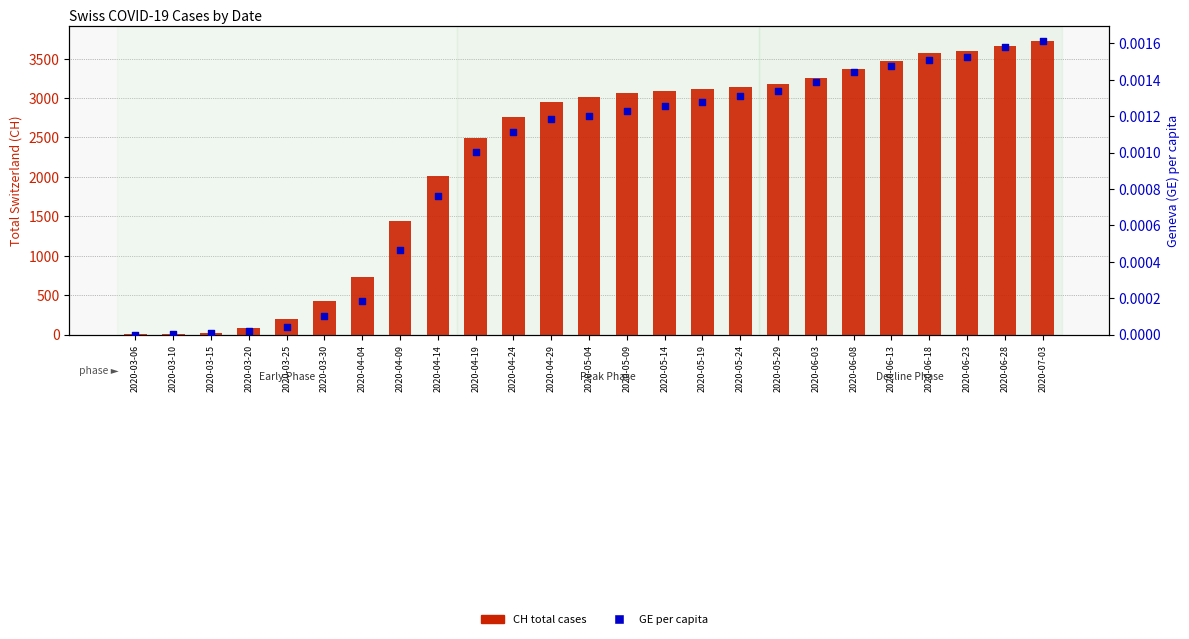

What are all the series names shown in the legend?

CH total cases, GE per capita